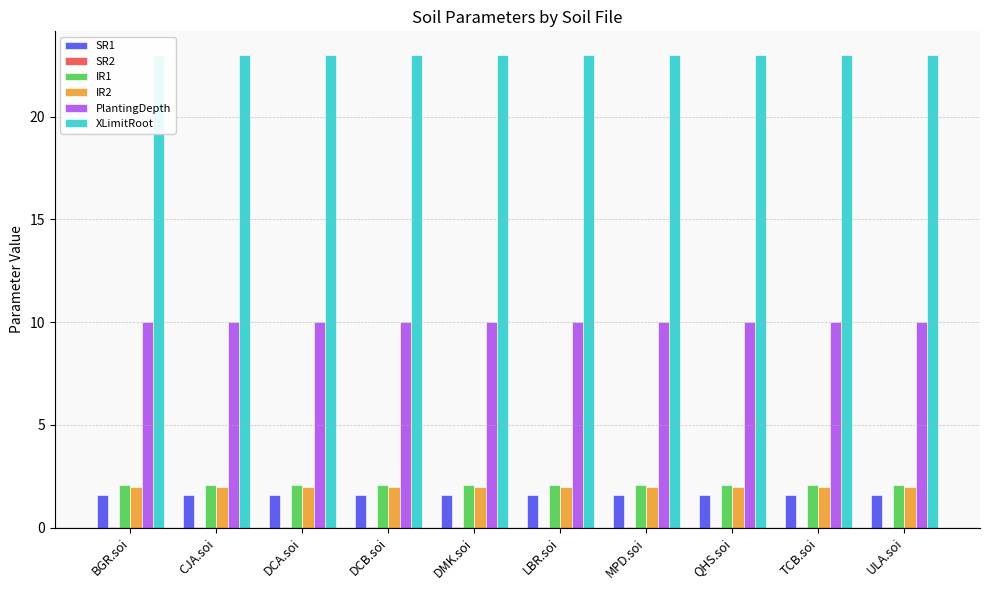

What is the value of the IR2 bar at the 4th from the left?

2.0